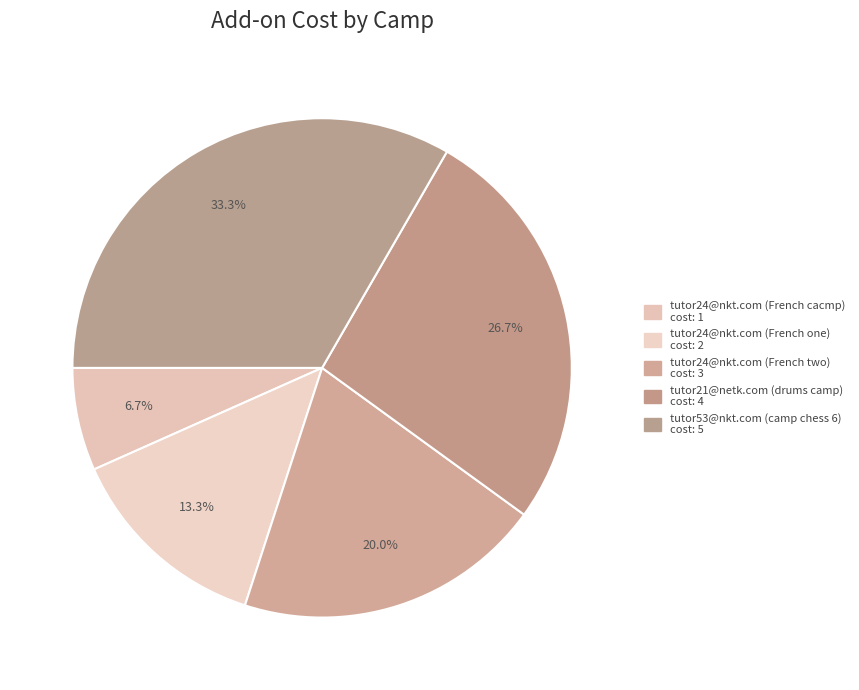

How many segments does this pie chart have?

5